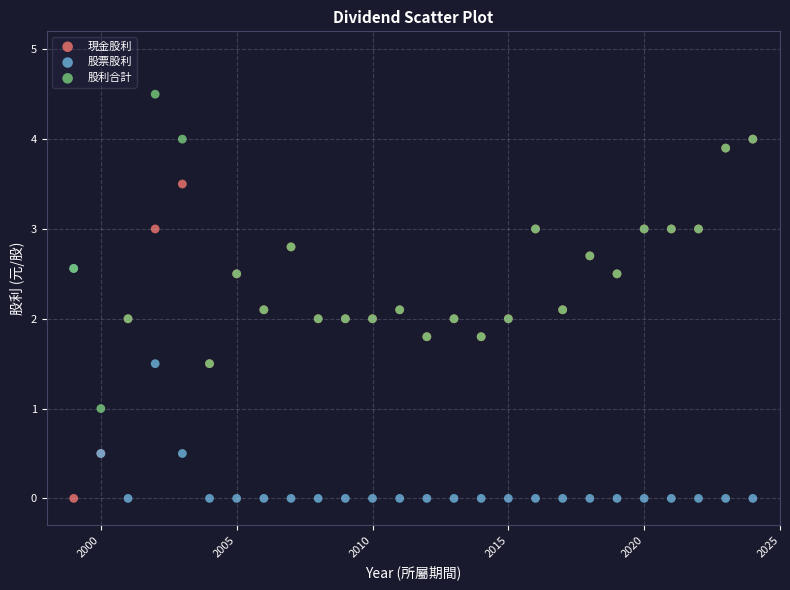

What are all the series names shown in the legend?

現金股利, 股票股利, 股利合計